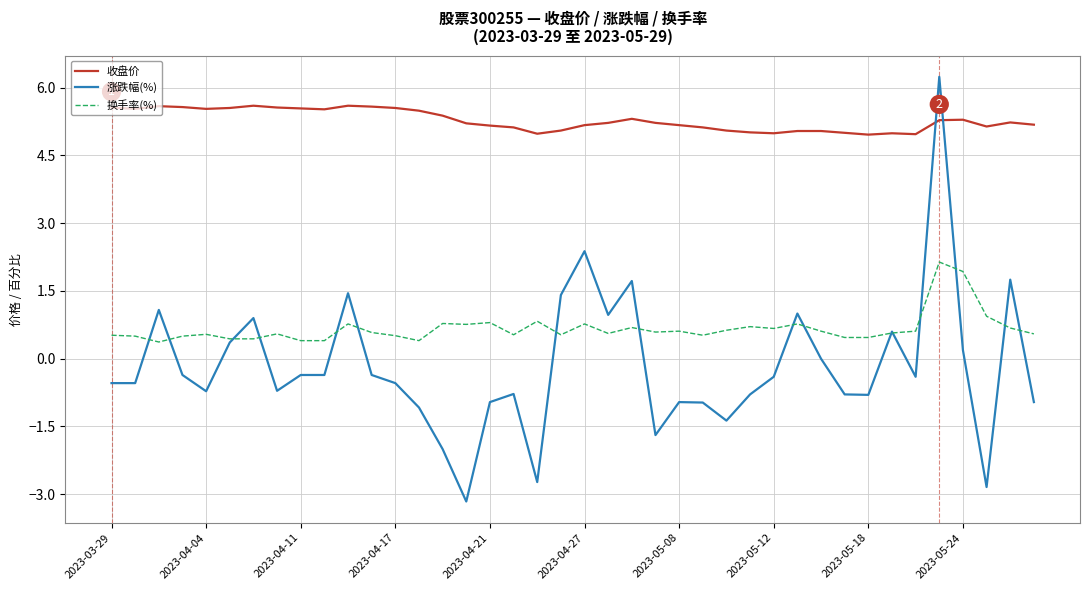

How many lines are shown in the chart?

3